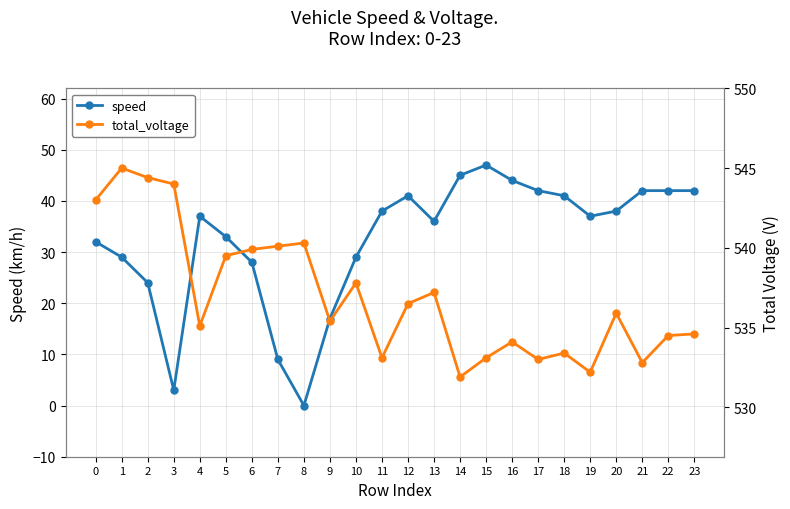

Which has a higher value, 13 or 14?

14